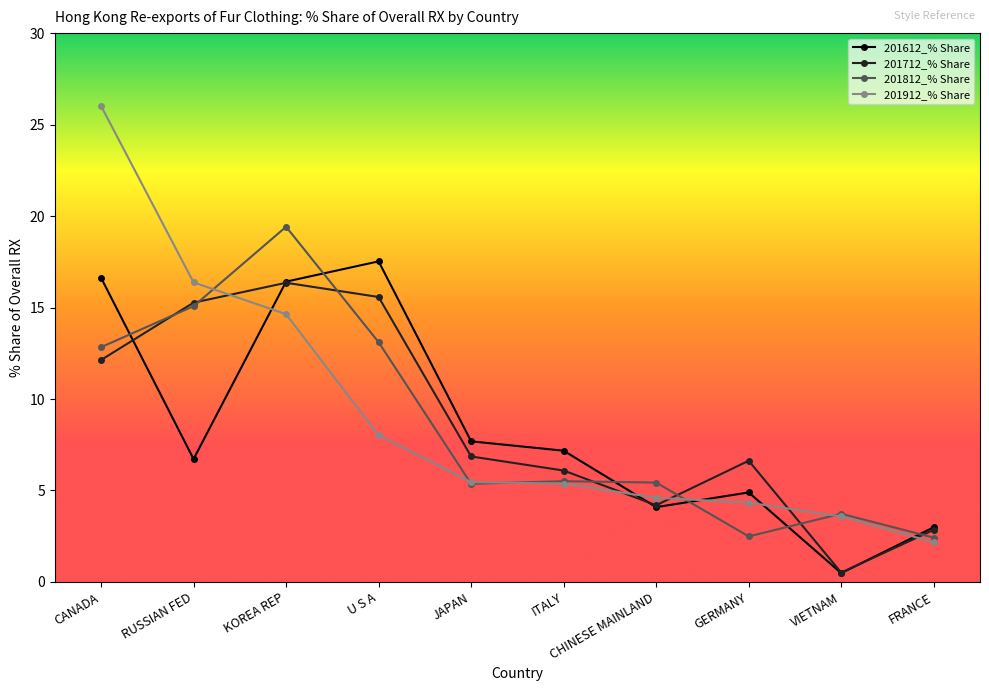

What is the value of the 201612_% Share point at the 1st from the left?

16.6